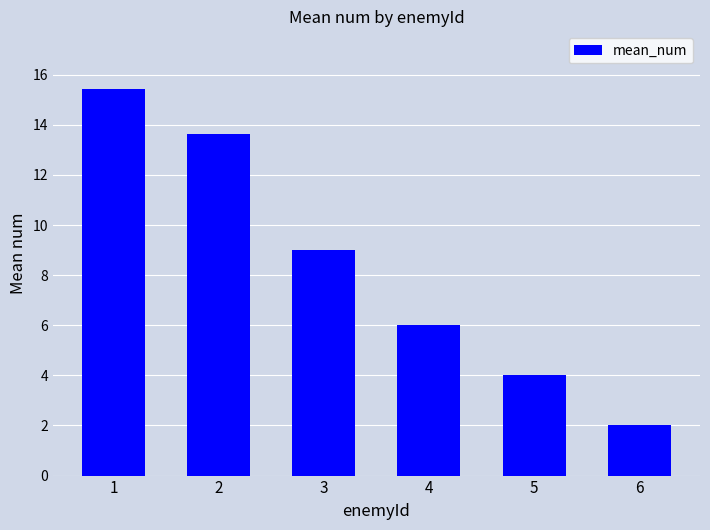

What is the value of the 4th bar from the left?

6.0